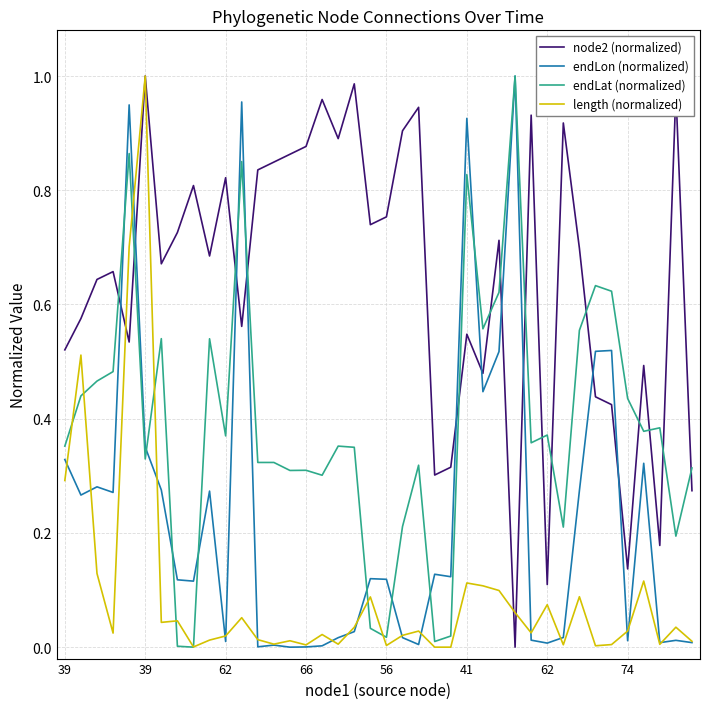

True or false: node2 (normalized) and endLon (normalized) intersect in this chart.

True